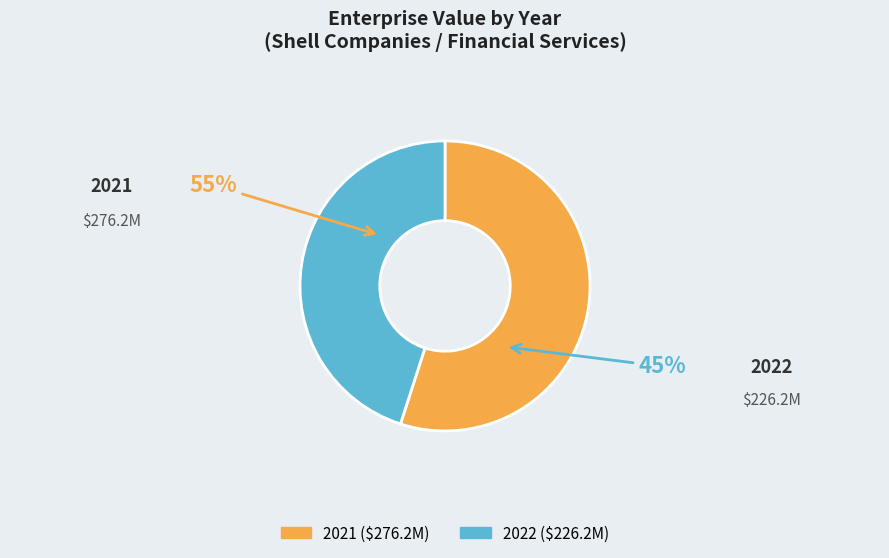

To the nearest percent, what is the combined percentage of 2022 and 2021?

100%